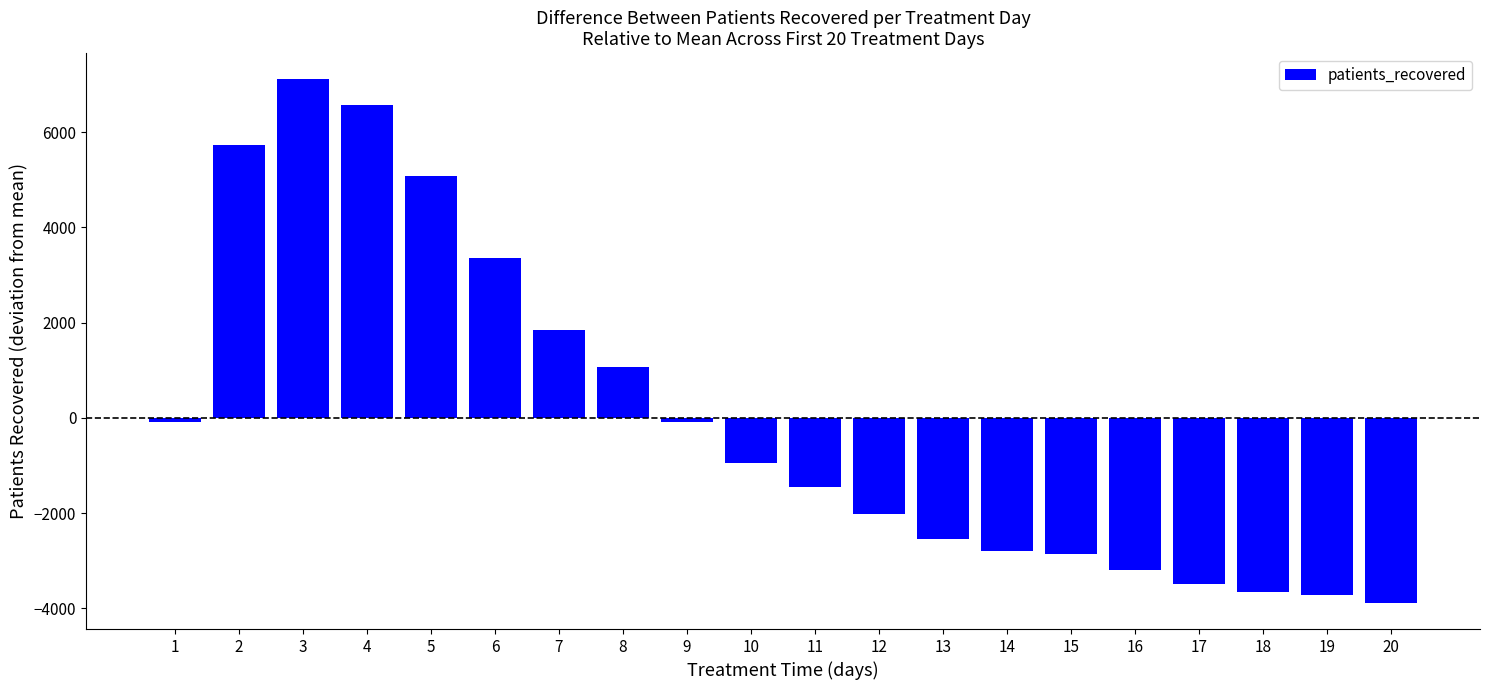

What is the maximum value shown in the chart?

7107.3